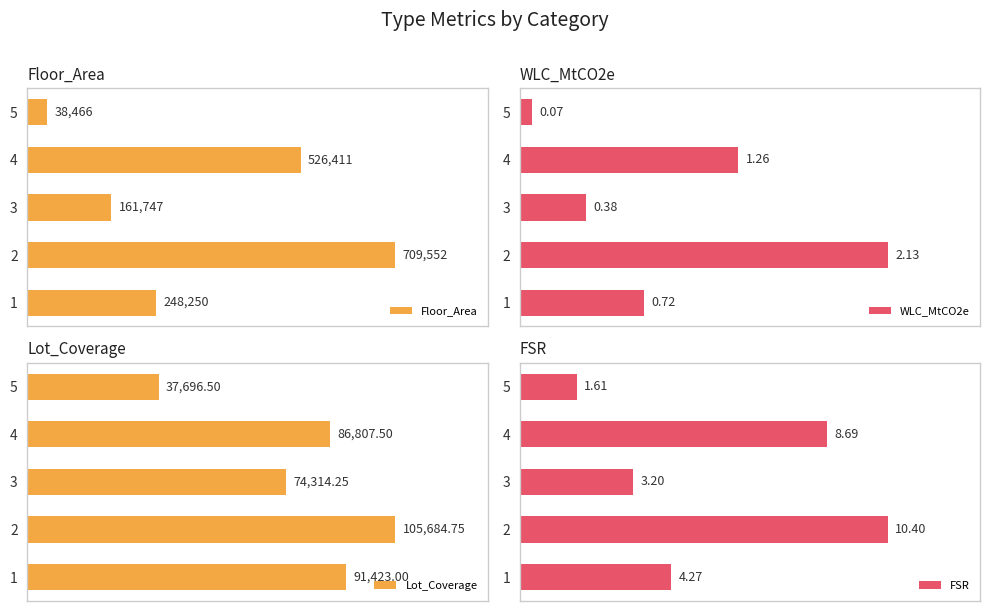

Count the number of data series in this chart.

4